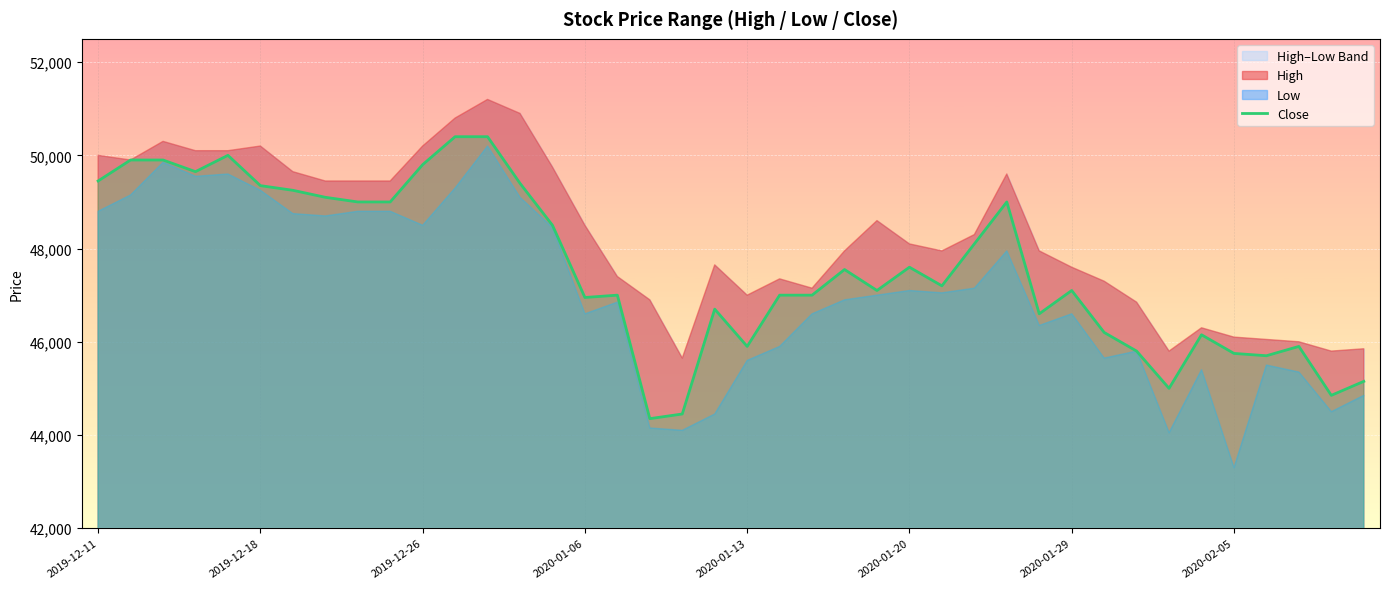

What position from the left is 2020-01-20?

26